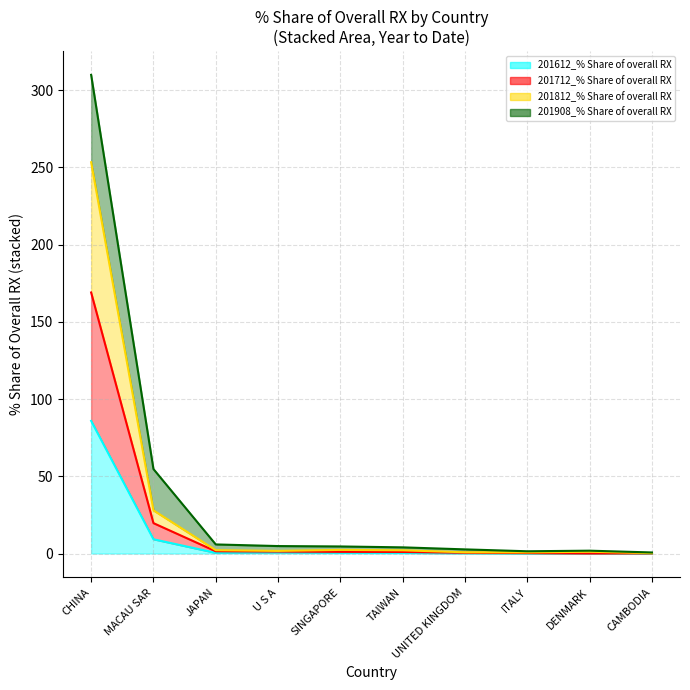

At which category does 201812_% Share of overall RX reach its first local valley?

U S A